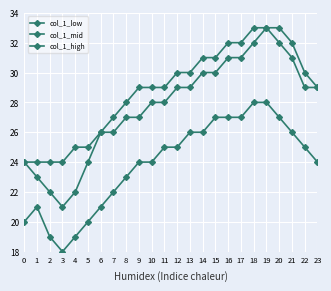

What is the spread (max minus min) of values at 12?

5